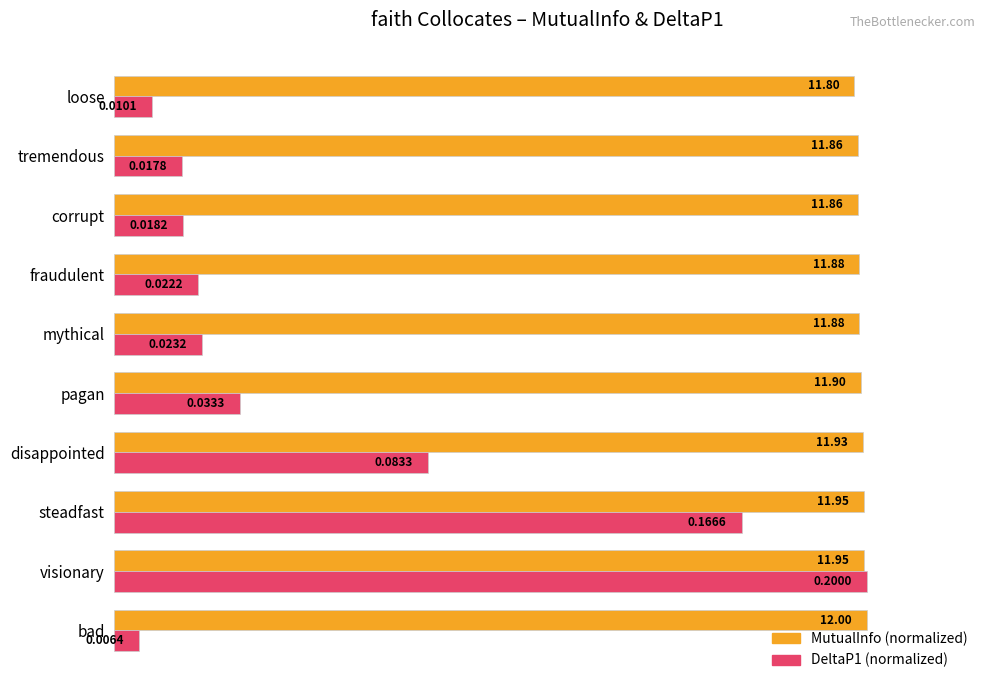

Which label corresponds to the smallest value in the chart?

bad